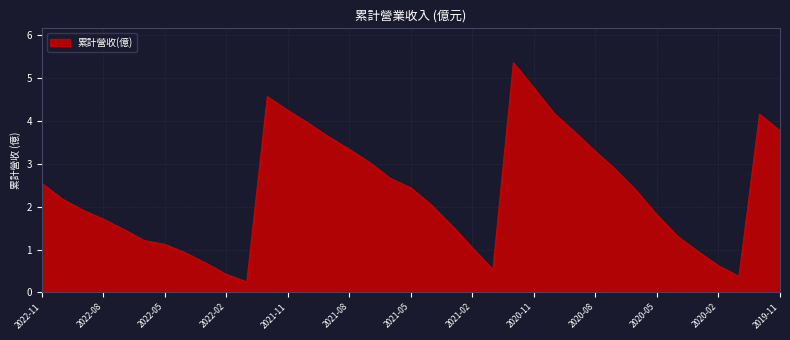

What is the sum of all values?

87.0